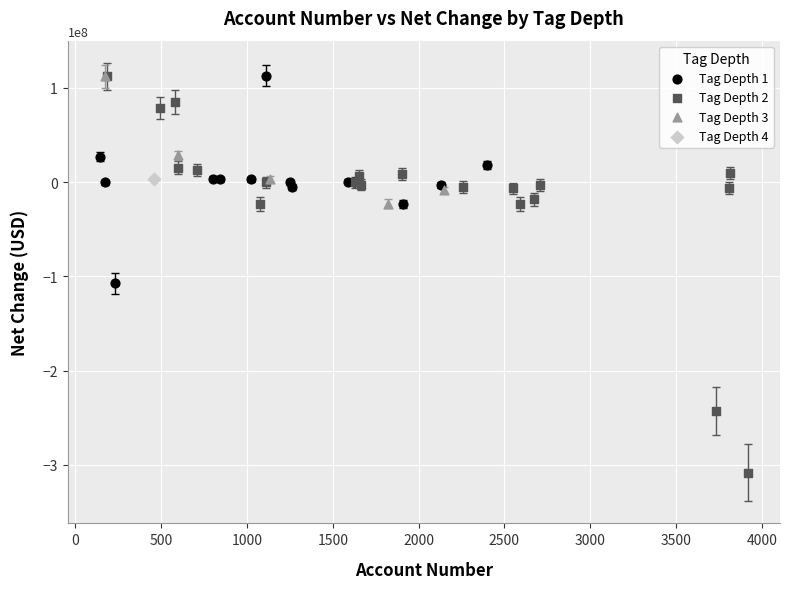

Which series contains the lowest Y value?

Tag Depth 2